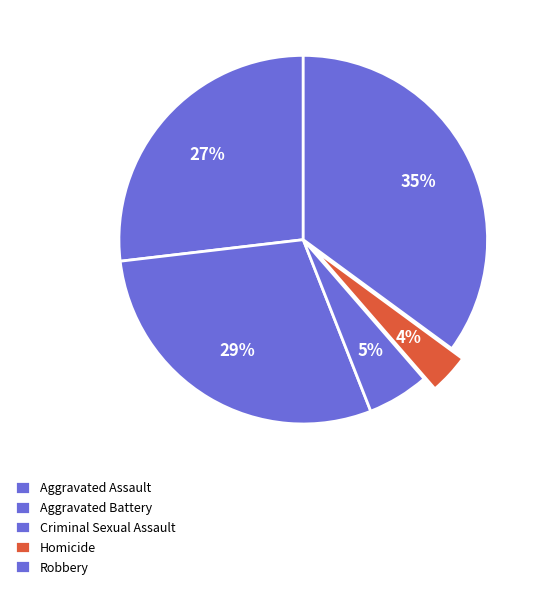

Which slice is the smallest?

Homicide